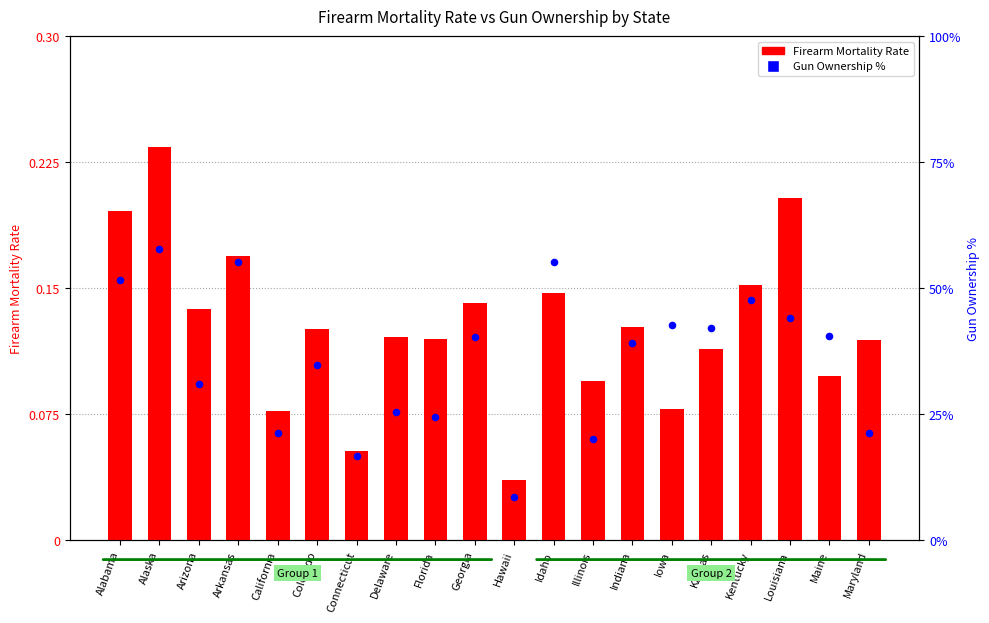

Which series has the largest Y range (max minus min)?

Gun Ownership %